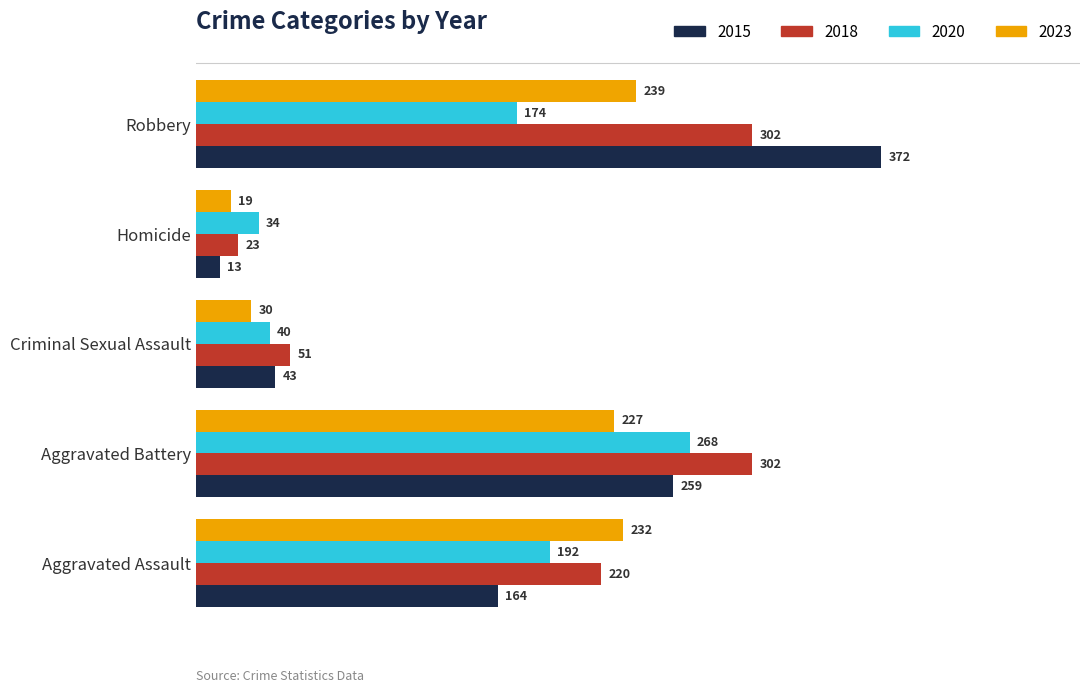

Which series changed the most between Aggravated Battery and Criminal Sexual Assault?

2018